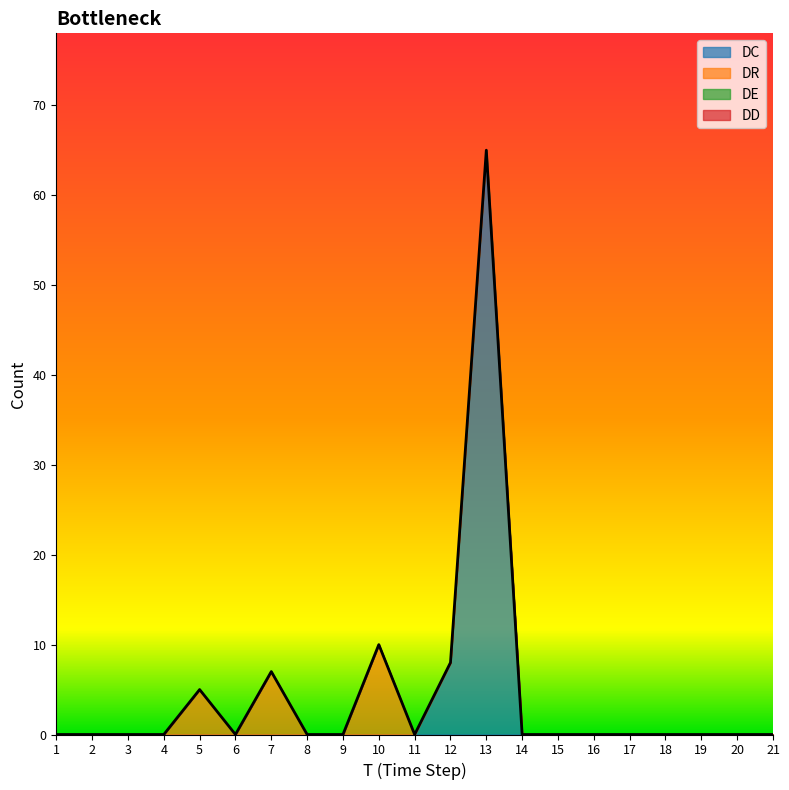

Reading right to left, transcribe all the data shown in this chart.

DC: 21=0	20=0	19=0	18=0	17=0	16=0	15=0	14=0	13=65	12=8	11=0	10=0	9=0	8=0	7=0	6=0	5=0	4=0	3=0	2=0	1=0
DR: 21=0	20=0	19=0	18=0	17=0	16=0	15=0	14=0	13=0	12=0	11=0	10=10	9=0	8=0	7=7	6=0	5=5	4=0	3=0	2=0	1=0
DE: 21=0	20=0	19=0	18=0	17=0	16=0	15=0	14=0	13=0	12=0	11=0	10=0	9=0	8=0	7=0	6=0	5=0	4=0	3=0	2=0	1=0
DD: 21=0	20=0	19=0	18=0	17=0	16=0	15=0	14=0	13=0	12=0	11=0	10=0	9=0	8=0	7=0	6=0	5=0	4=0	3=0	2=0	1=0